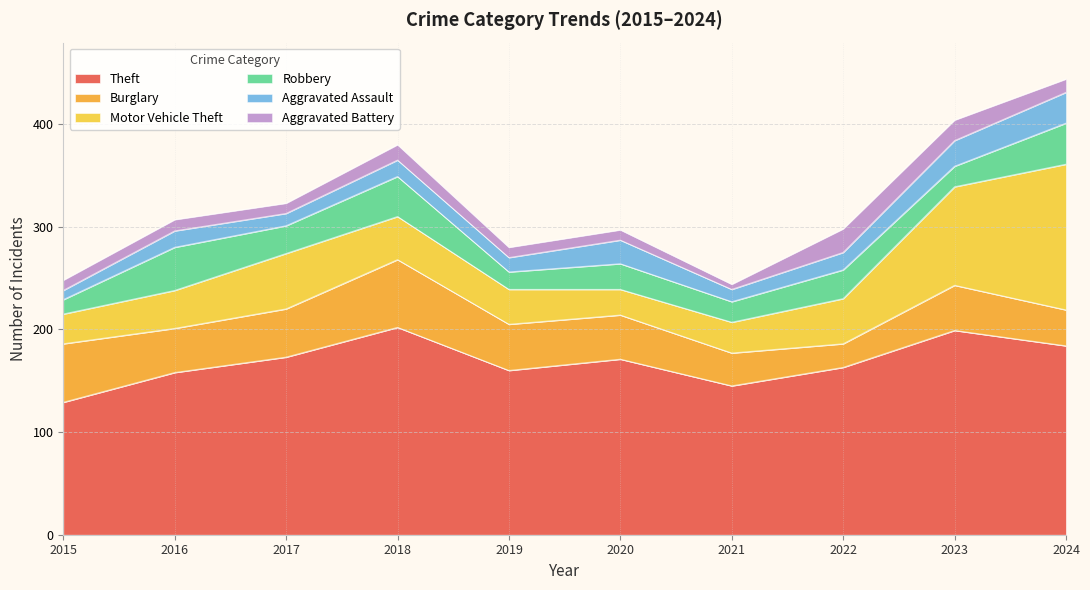

What is the maximum value shown in the chart?

202